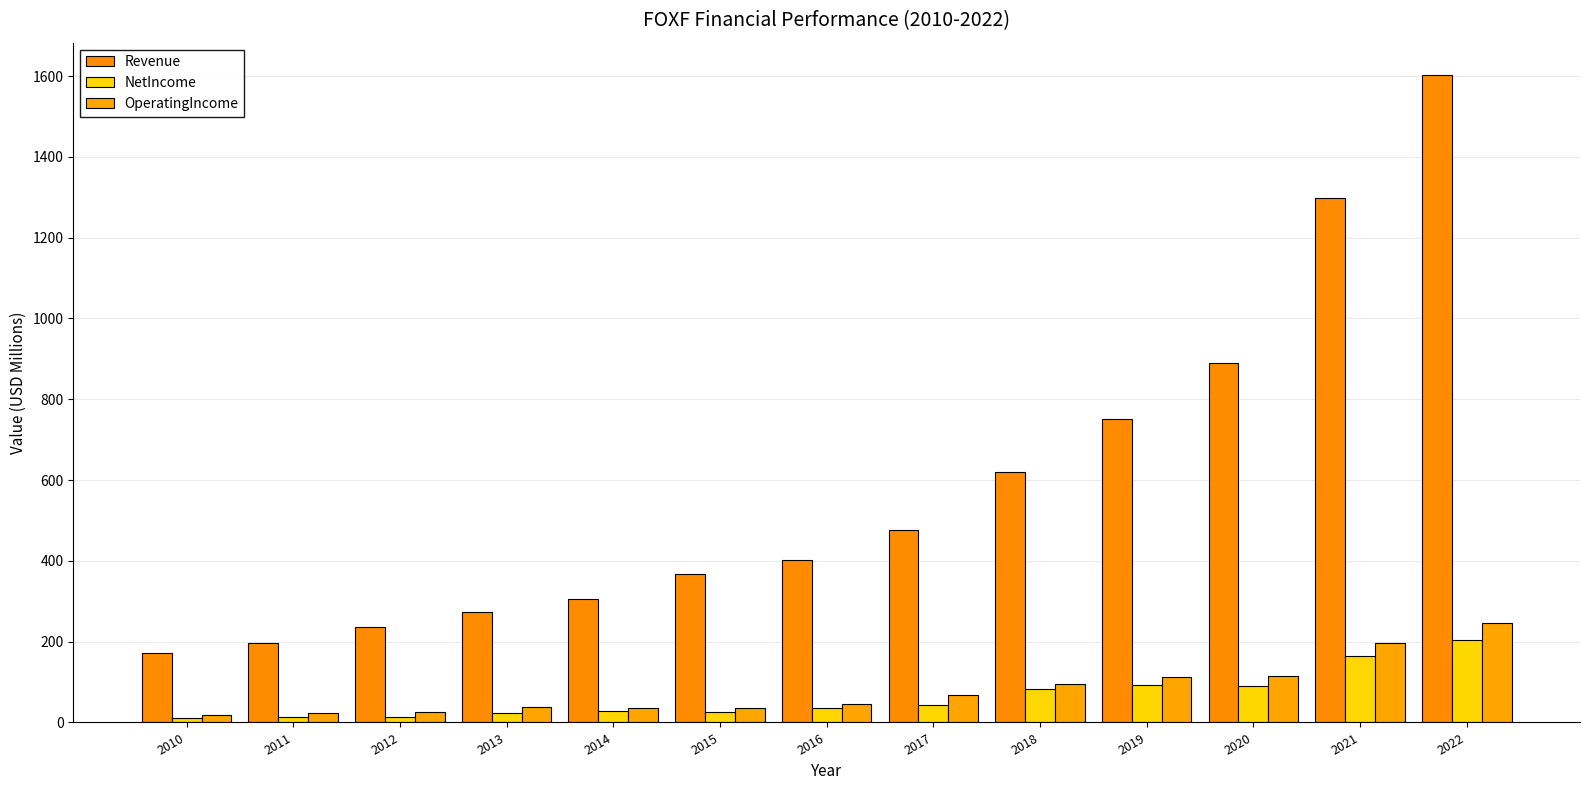

What are all the series names shown in the legend?

Revenue, NetIncome, OperatingIncome